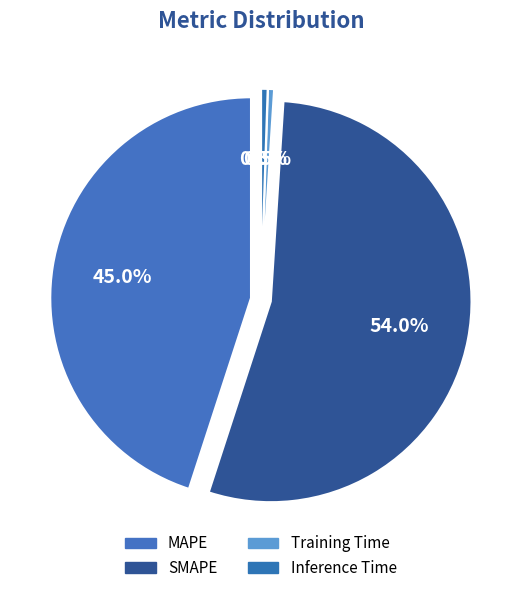

To the nearest percent, what is the average slice percentage?

25%